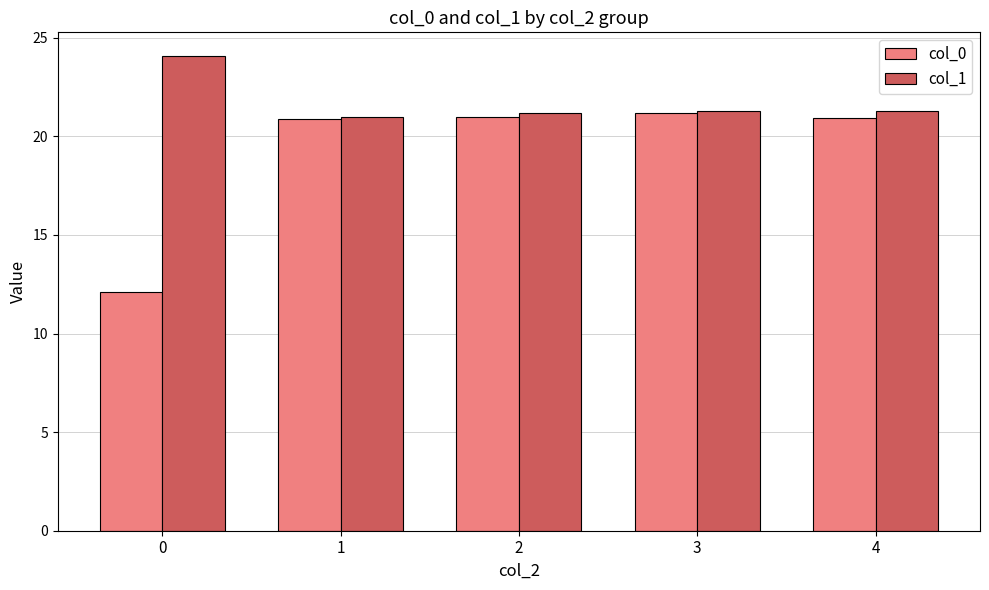

At 0, list the series in order from largest to smallest.

col_1, col_0